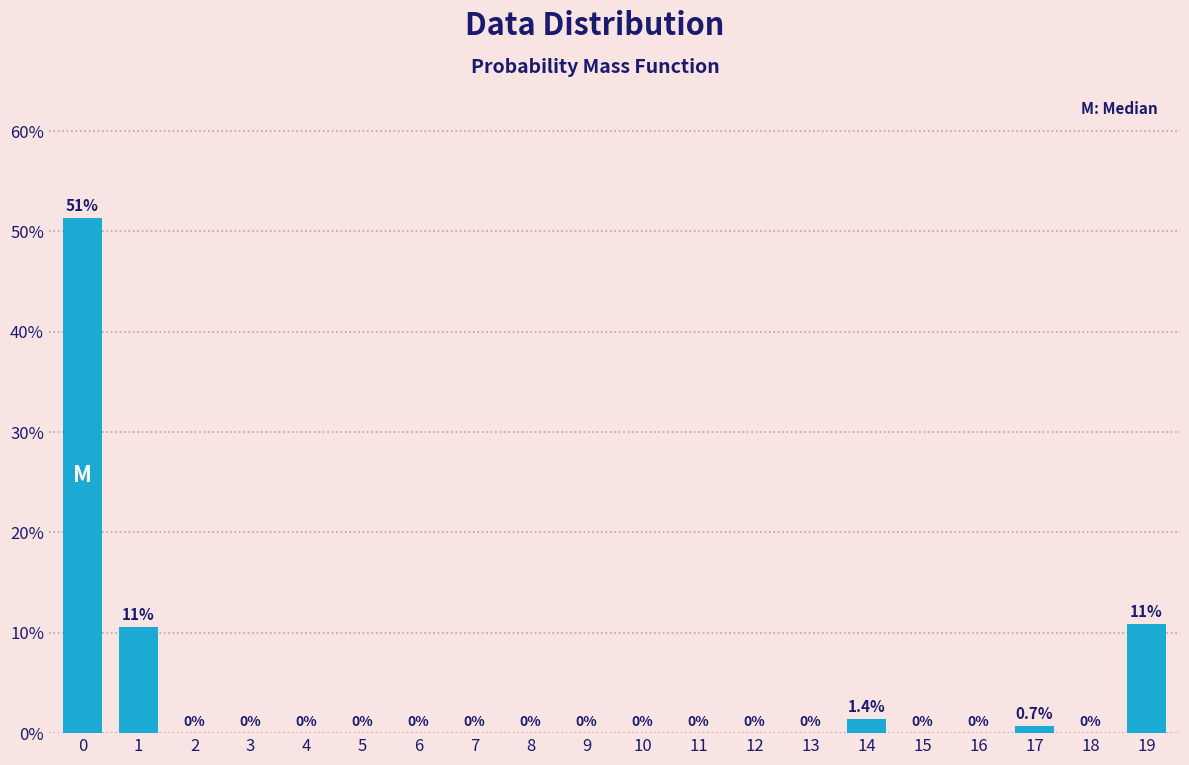

Reading left to right, transcribe all the data shown in this chart.

0=51.3	1=10.6	2=0.0	3=0.0	4=0.0	5=0.0	6=0.0	7=0.0	8=0.0	9=0.0	10=0.0	11=0.0	12=0.0	13=0.0	14=1.4	15=0.0	16=0.0	17=0.7	18=0.0	19=10.9